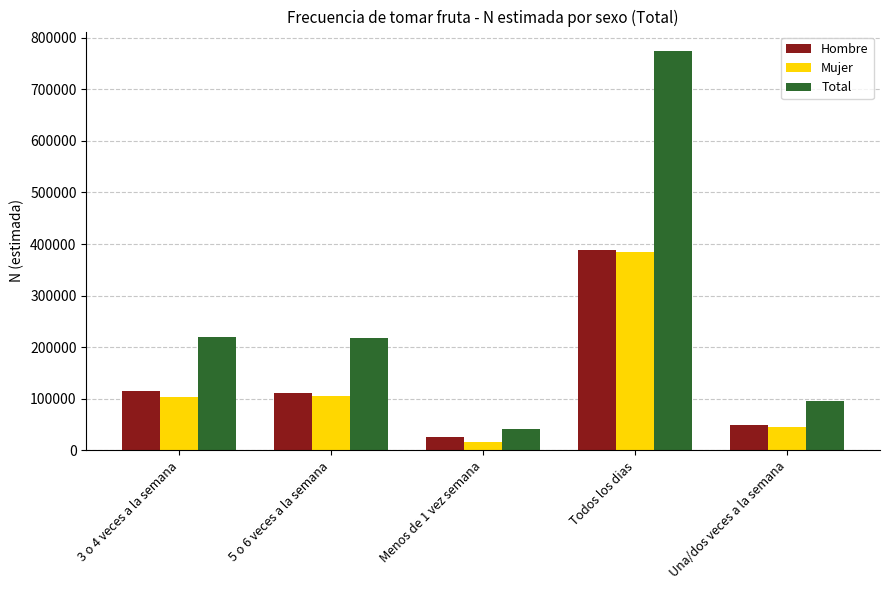

The value of Hombre at Todos los dias is 388603. True or false?

True